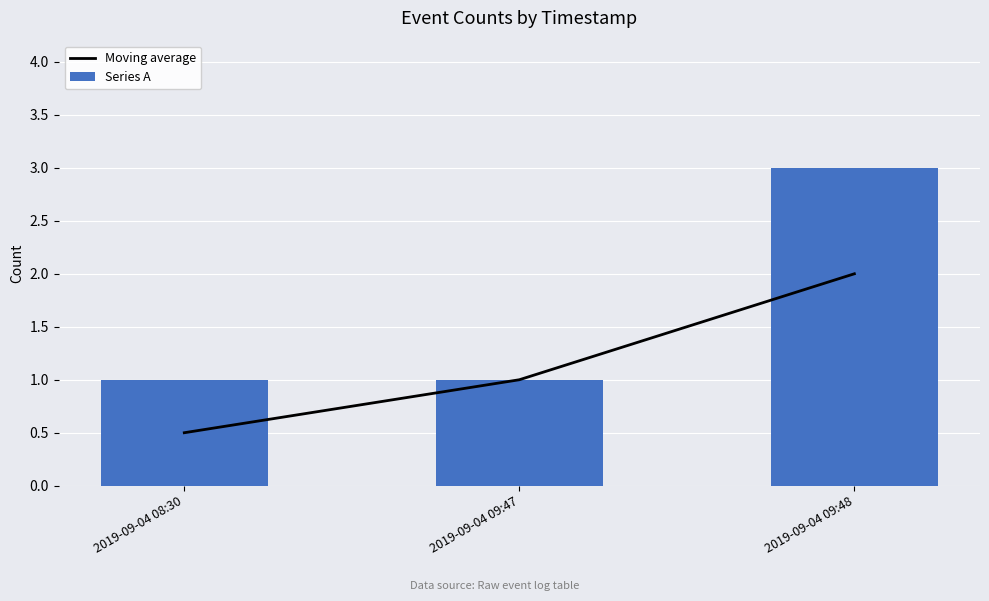

What are all the series names shown in the legend?

Moving average, Series A